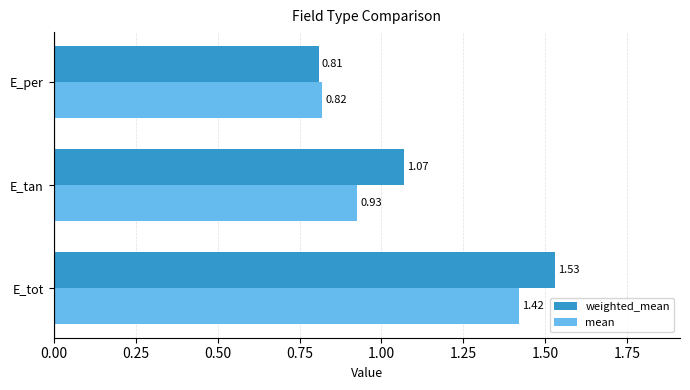

Which series changed the most between E_tan and E_per?

weighted_mean